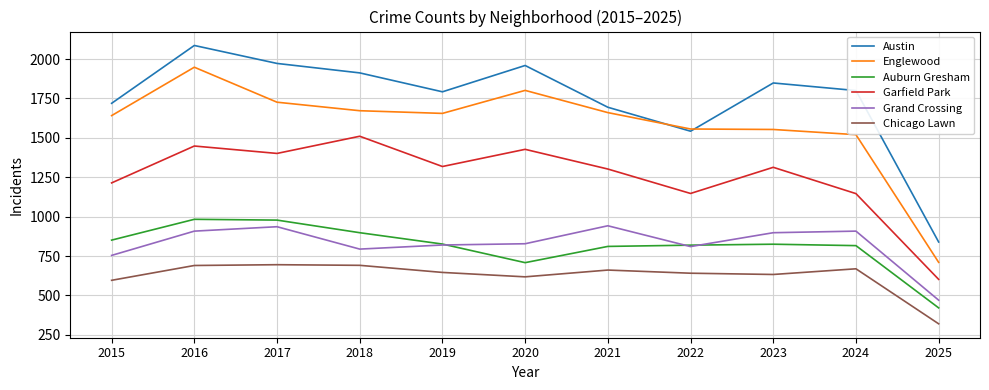

How many values in the Englewood series are below 1655?

5